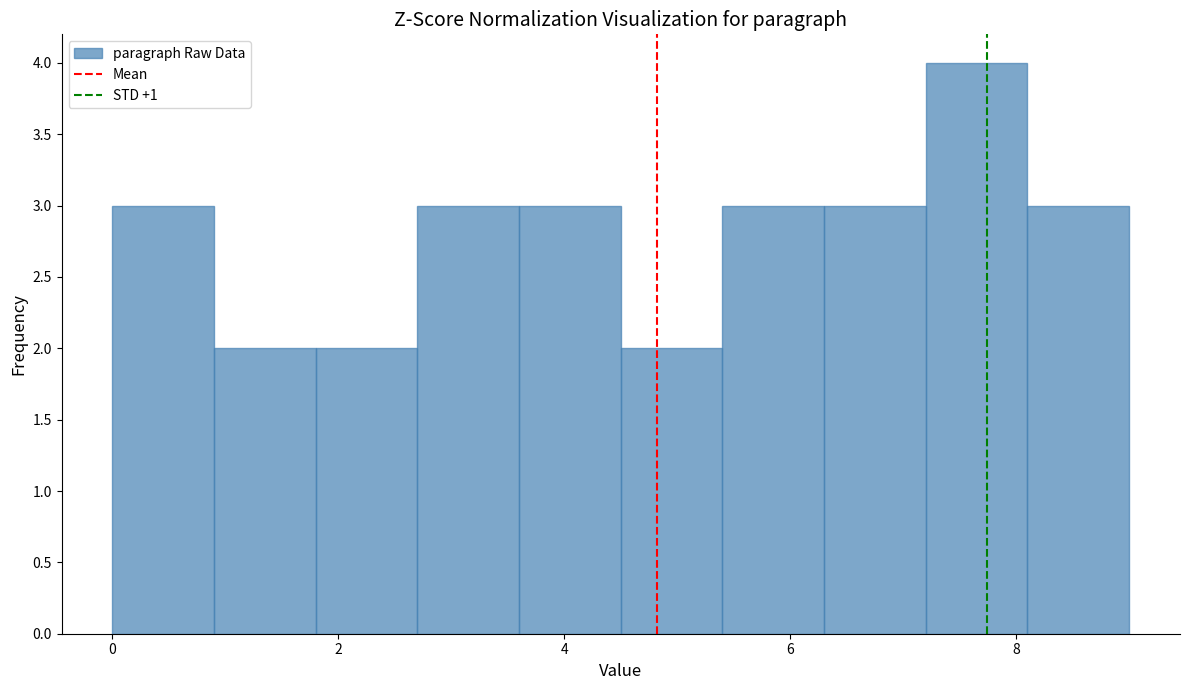

Reading left to right, list every bar in this chart as the range it spans on the x-axis followed by its height. Neither the bar edges nor the heights are printed on the chart, so give them approximately, as read against the axes.

0.0 to 0.9: 3
0.9 to 1.8: 2
1.8 to 2.7: 2
2.7 to 3.6: 3
3.6 to 4.5: 3
4.5 to 5.4: 2
5.4 to 6.3: 3
6.3 to 7.2: 3
7.2 to 8.1: 4
8.1 to 9.0: 3